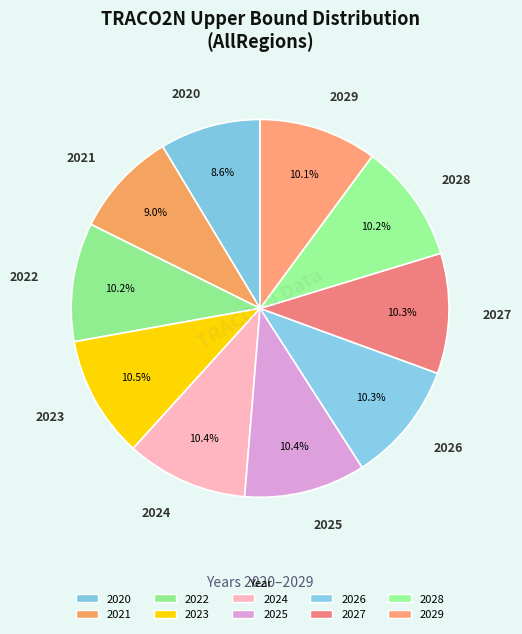

What is the largest slice in the pie chart?

2023